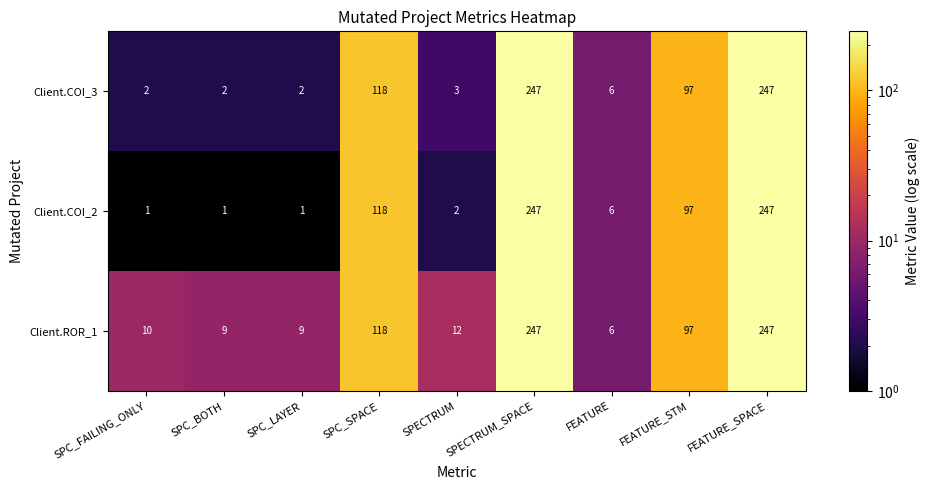

How many categories are shown in the chart?

9